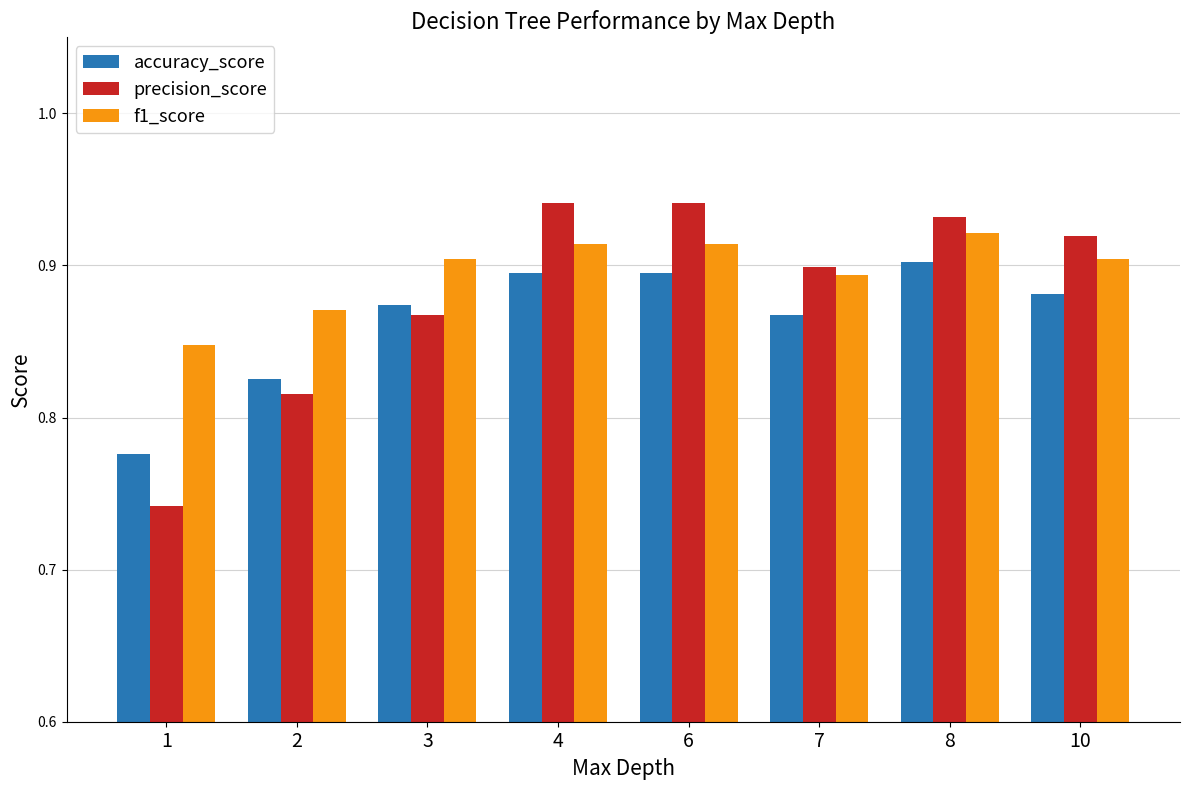

What are all the series names shown in the legend?

accuracy_score, precision_score, f1_score